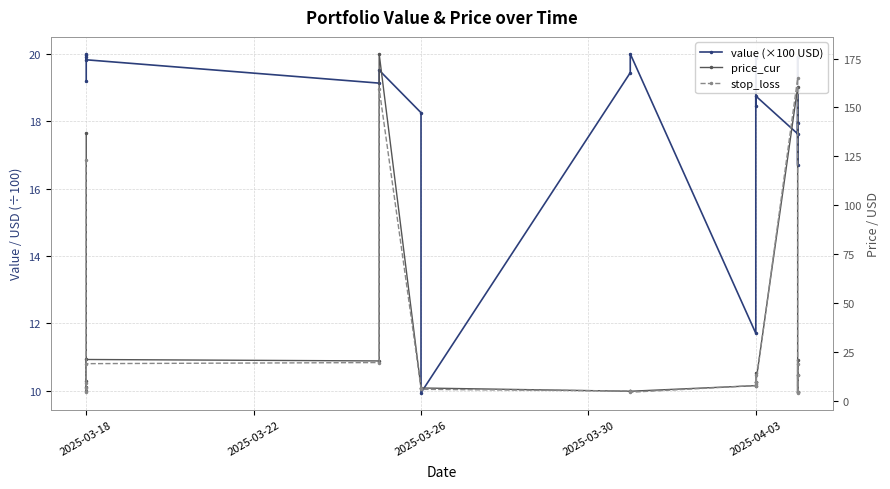

After their last crossing, which series has the higher values: stop_loss or value (×100 USD)?

value (×100 USD)